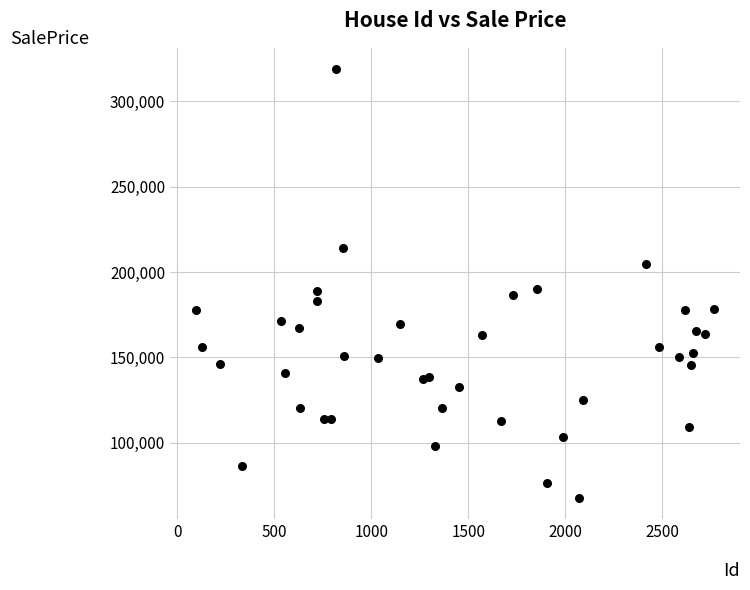

What is the range of Y values (max minus min)?

251261.1